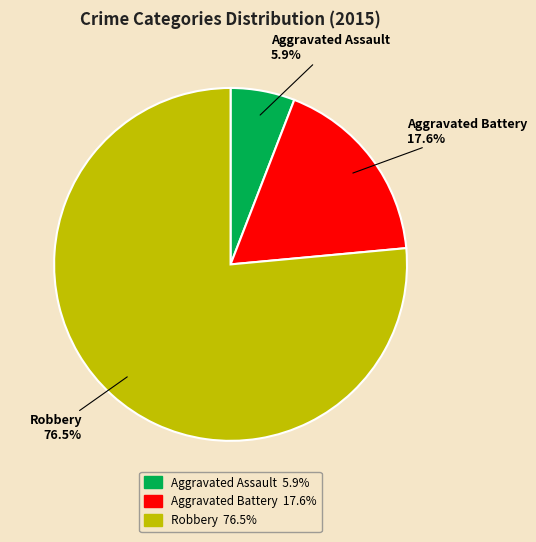

Is it true that Aggravated Battery is 12% of the pie?

False